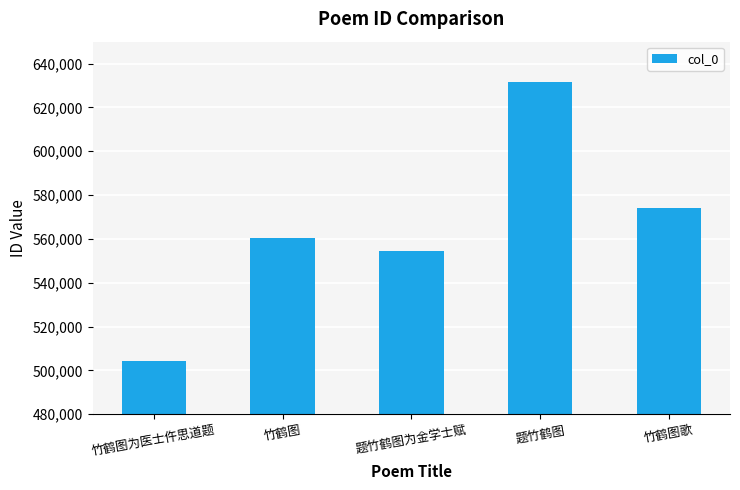

Is it true that the value at 竹鹤图 is 145911?

False